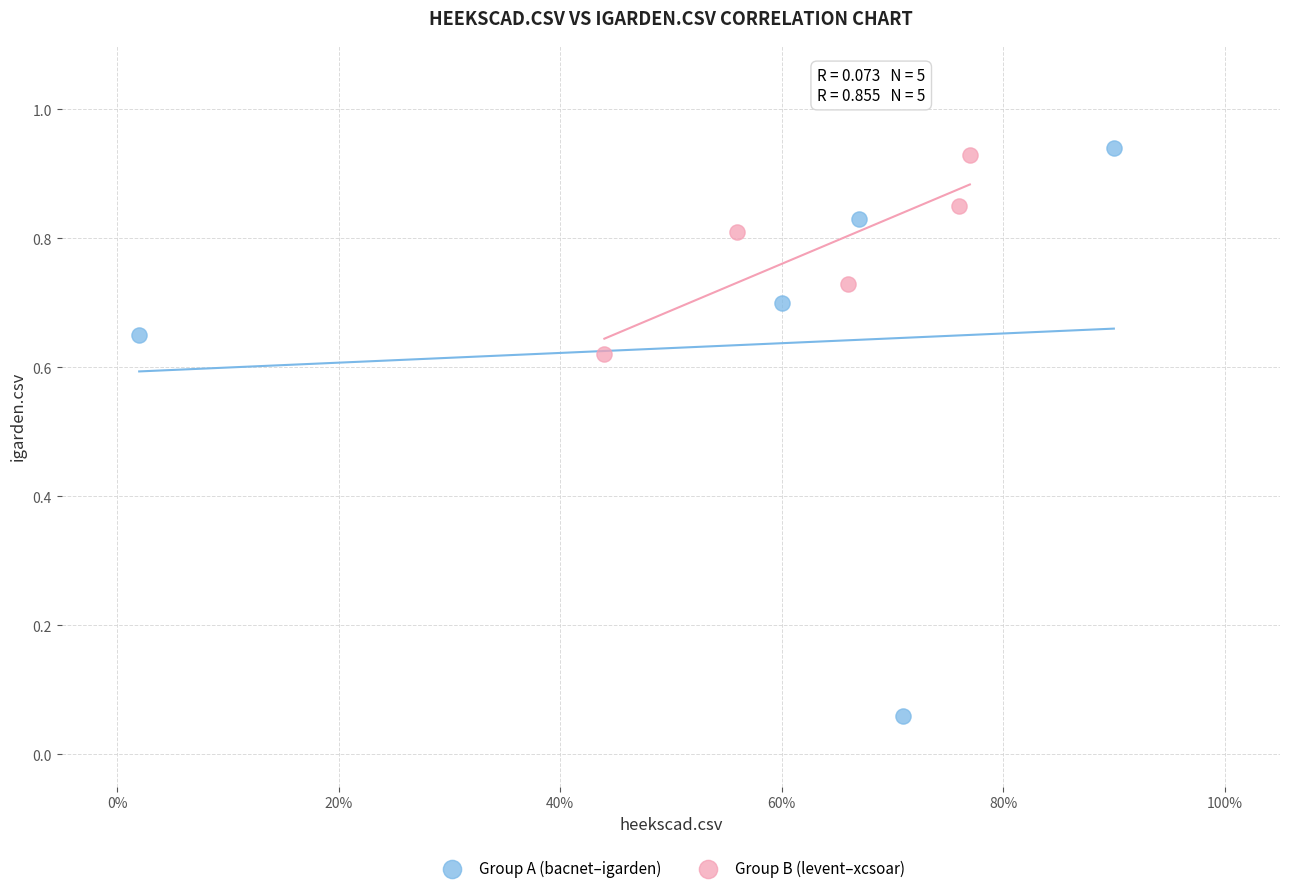

What are all the series names shown in the legend?

Group A (bacnet–igarden), Group B (levent–xcsoar)